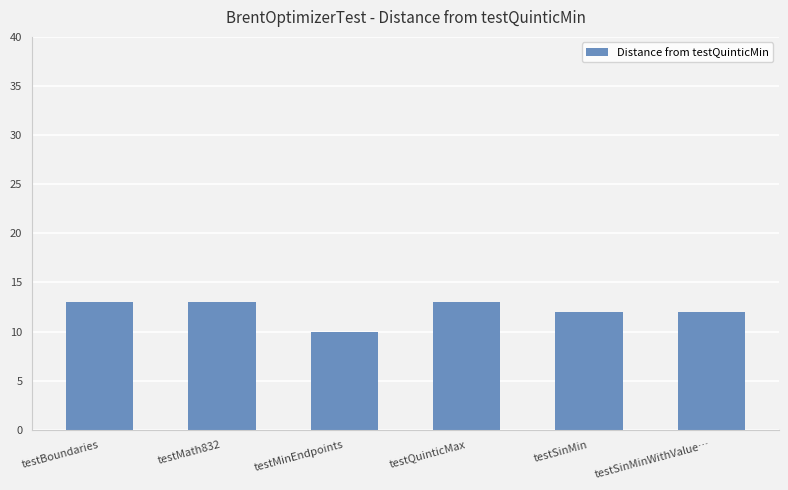

Is it true that the value at testSinMin is 19?

False